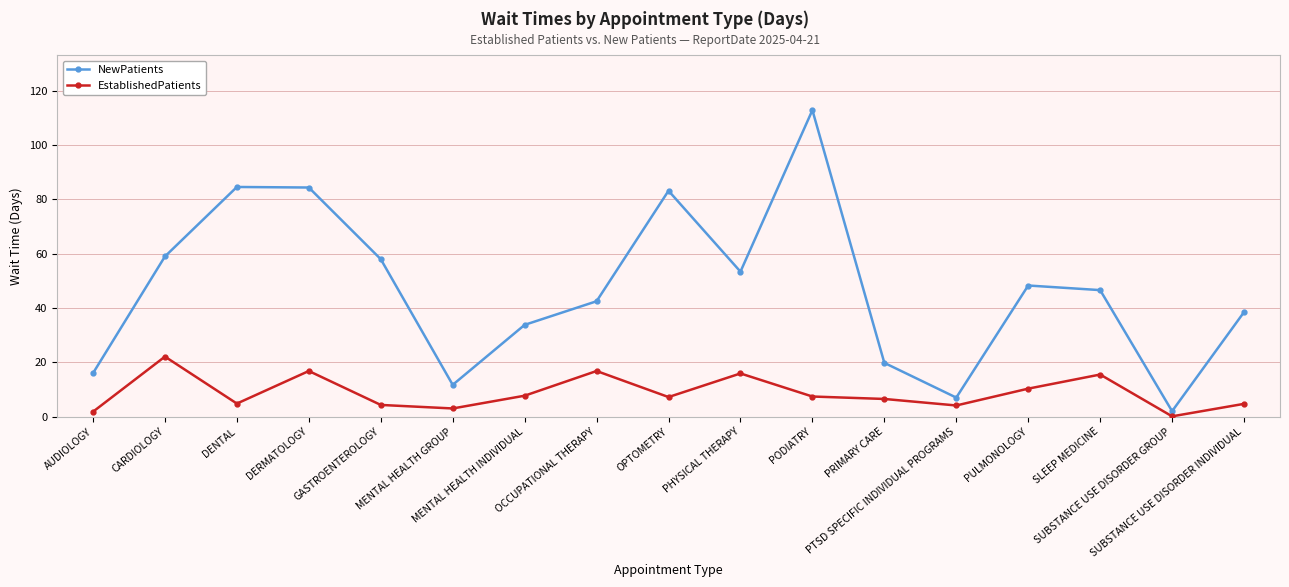

At which category is the sum across all series the highest?

PODIATRY